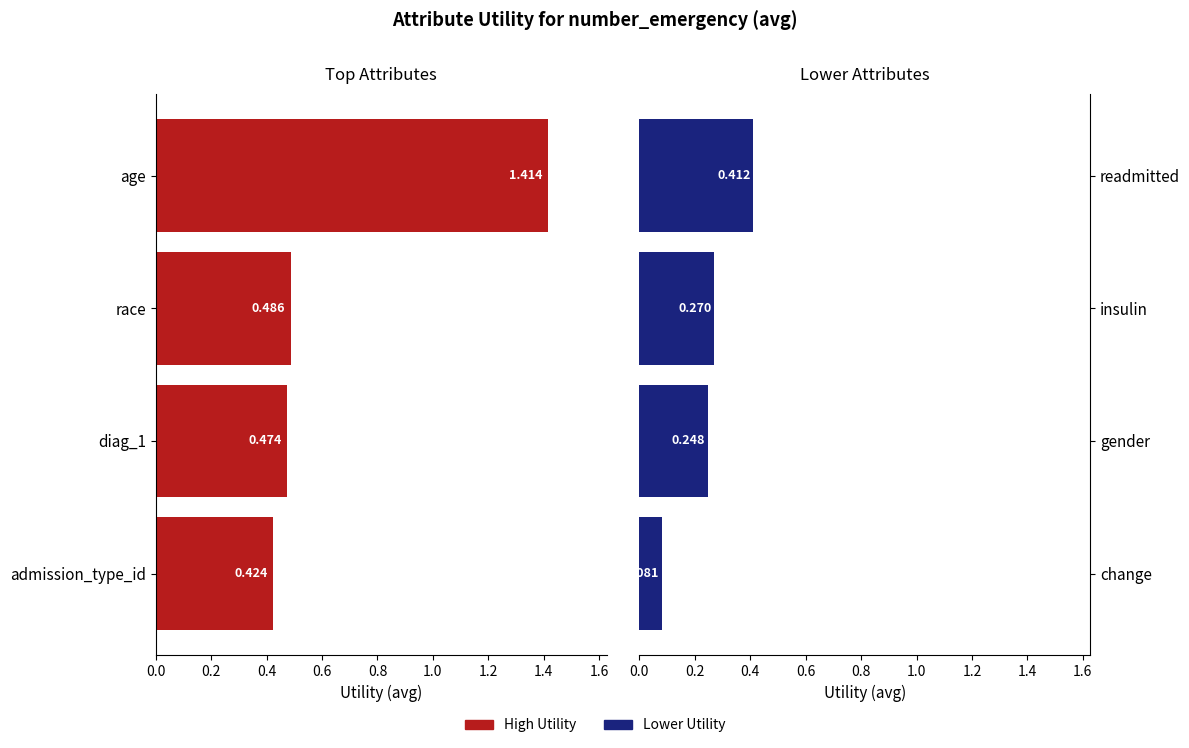

What is the sum of all Lower Utility values?

1.0